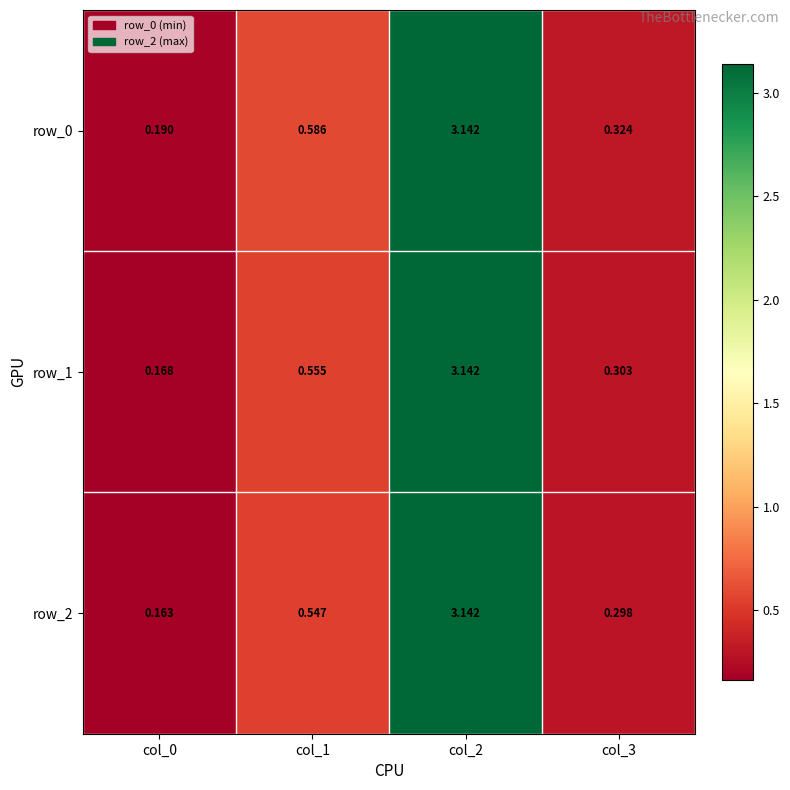

At col_3, list the series in order from smallest to largest.

row_2, row_1, row_0